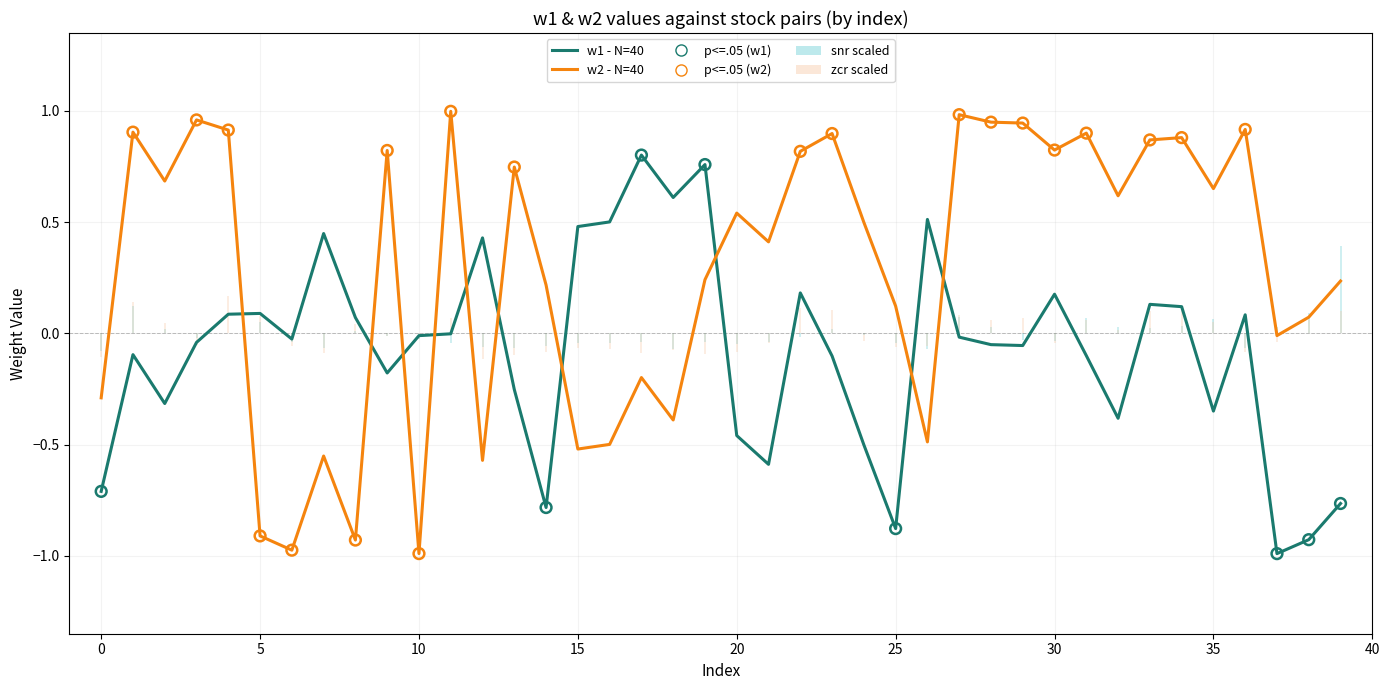

At how many categories does at least one series exceed 0?

36